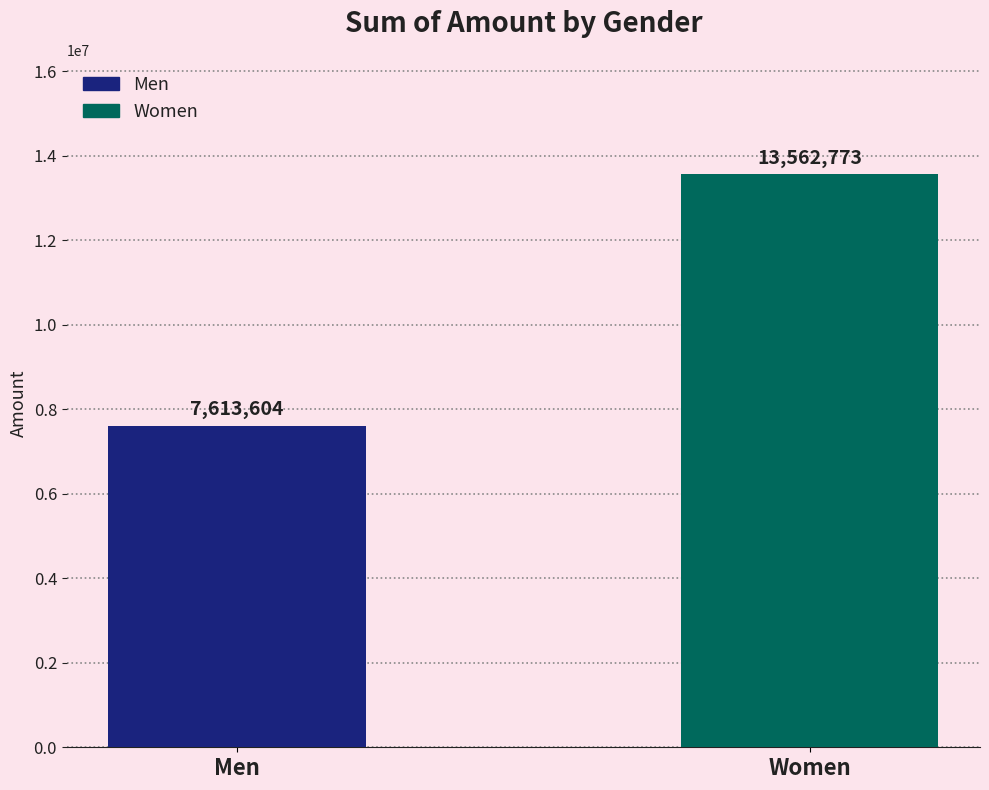

Rank the categories by value from highest to lowest.

Women, Men